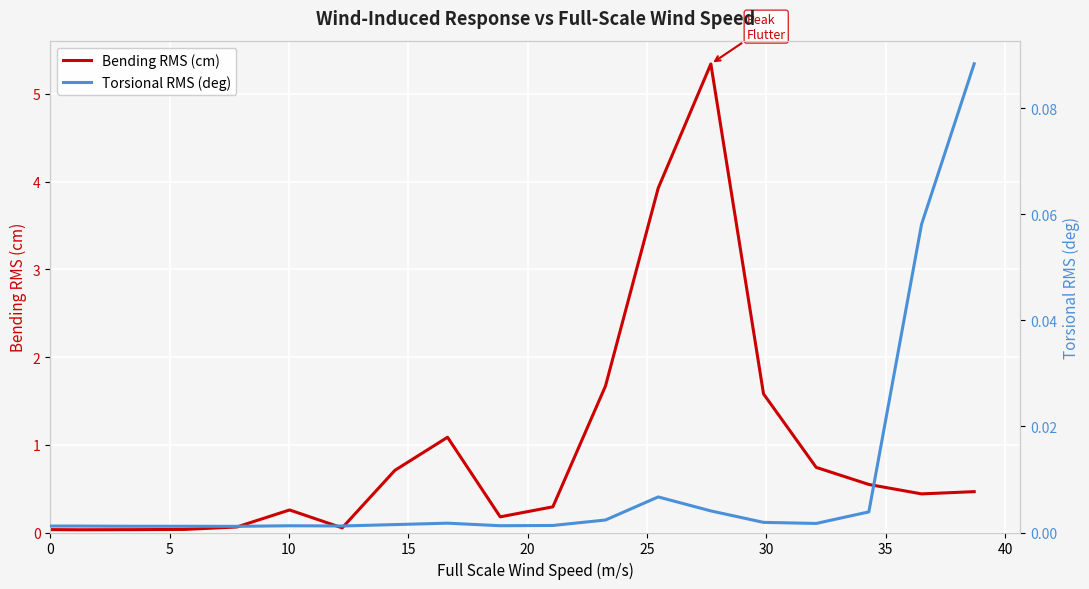

Reading right to left, extract all data points from this chart.

Bending RMS (cm): 0.5	0.4	0.5	0.7	1.6	5.3	3.9	1.7	0.3	0.2	1.1	0.7	0.1	0.3	0.1	0.0	0.0	0.0	0.0
Torsional RMS (deg): 0.1	0.1	0.0	0.0	0.0	0.0	0.0	0.0	0.0	0.0	0.0	0.0	0.0	0.0	0.0	0.0	0.0	0.0	0.0